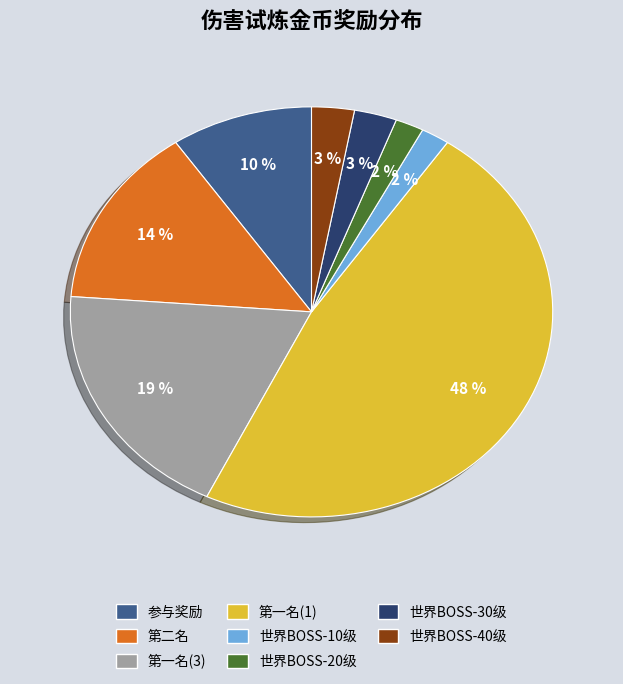

What is the largest slice in the pie chart?

第一名(1)